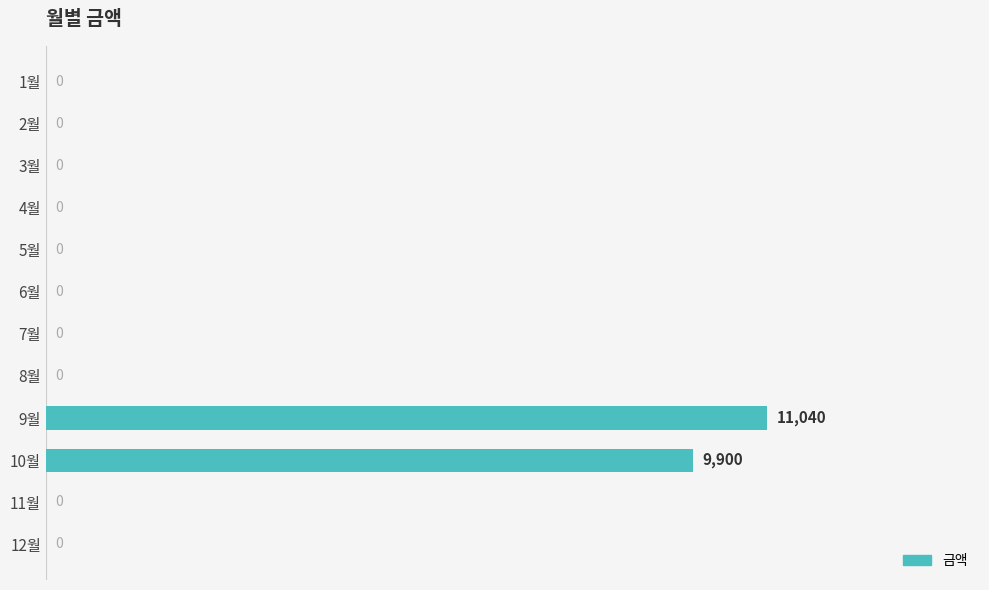

What is the change in value from 5월 to 9월?

+11040